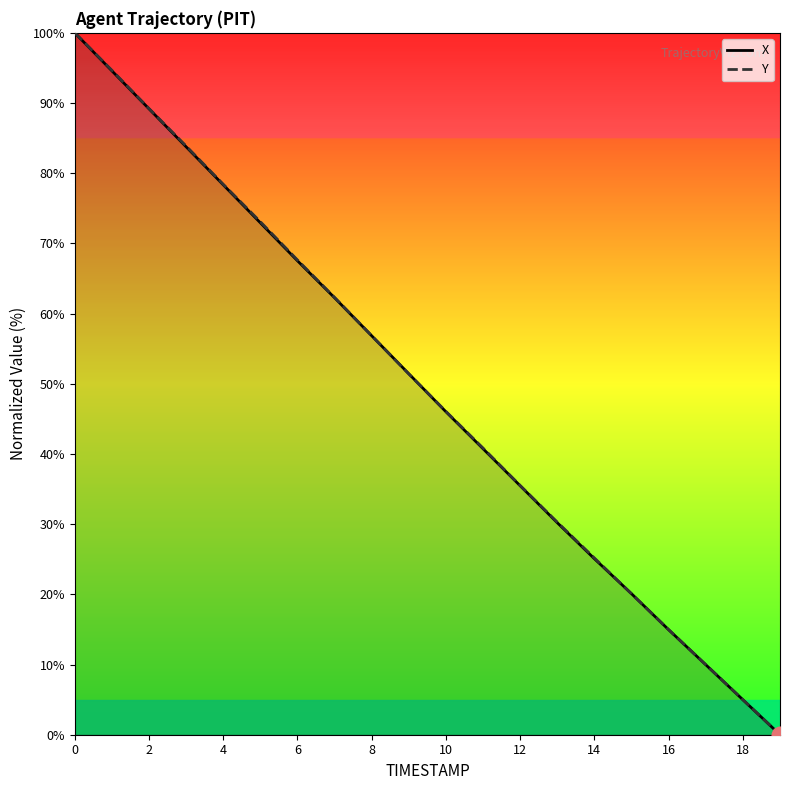

Reading right to left, what are all the values shown in this chart?

X: 0.0	5.0	10.0	15.0	20.1	25.1	30.2	35.5	40.7	46.0	51.4	56.8	62.3	67.5	72.9	78.3	83.8	89.2	94.6	100.0
Y: 0.0	5.0	10.0	15.0	20.1	25.2	30.3	35.5	40.8	46.1	51.4	56.8	62.3	67.6	73.1	78.4	83.9	89.2	94.7	100.0